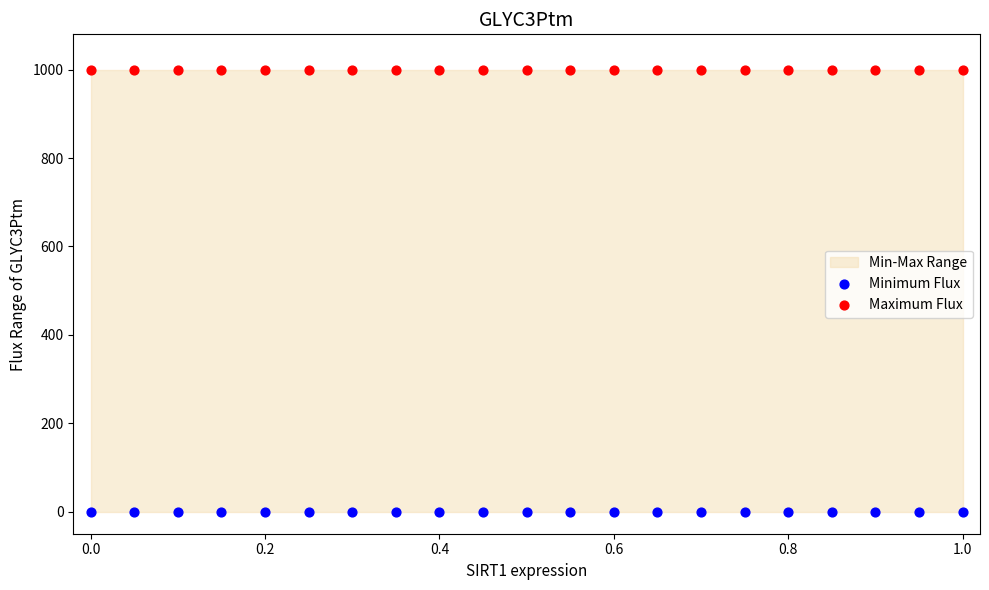

Which series contains the lowest Y value?

Minimum Flux